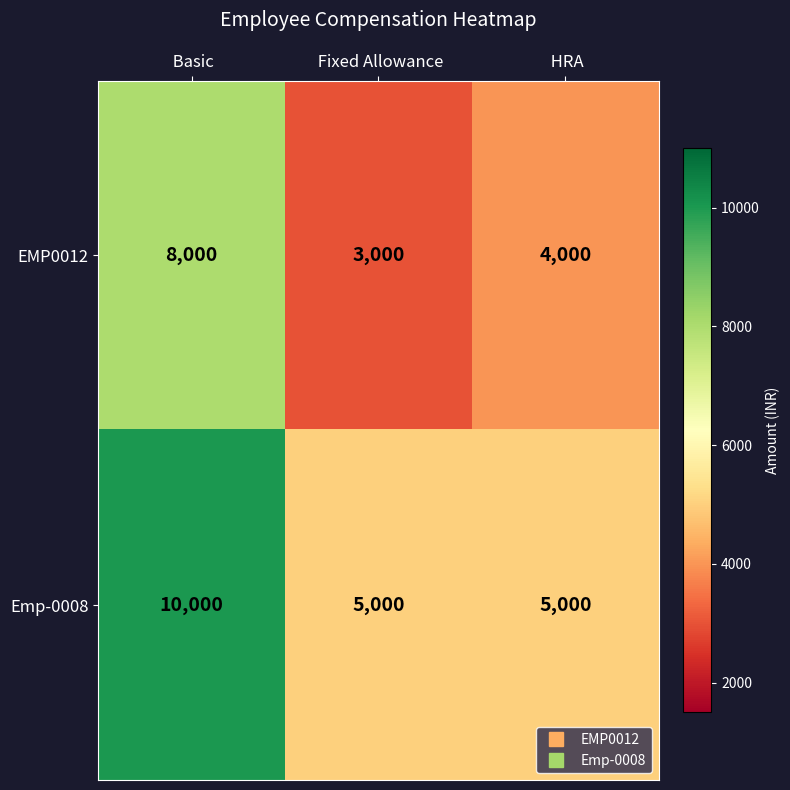

At which category does the chart reach its peak across all series?

 Basic